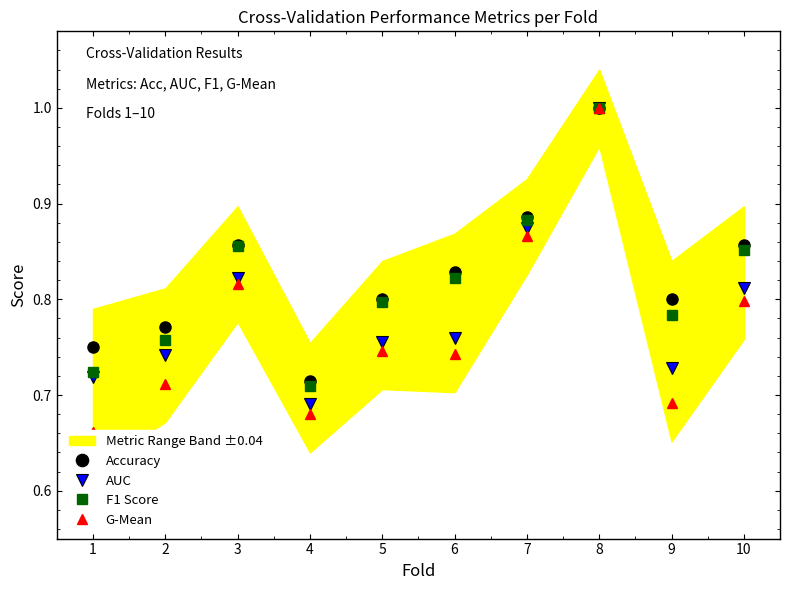

Reading left to right, extract all data points from this chart.

Accuracy: 0.8	0.8	0.9	0.7	0.8	0.8	0.9	1.0	0.8	0.9
AUC: 0.7	0.7	0.8	0.7	0.8	0.8	0.9	1.0	0.7	0.8
F1 Score: 0.7	0.8	0.9	0.7	0.8	0.8	0.9	1.0	0.8	0.9
G-Mean: 0.7	0.7	0.8	0.7	0.7	0.7	0.9	1.0	0.7	0.8